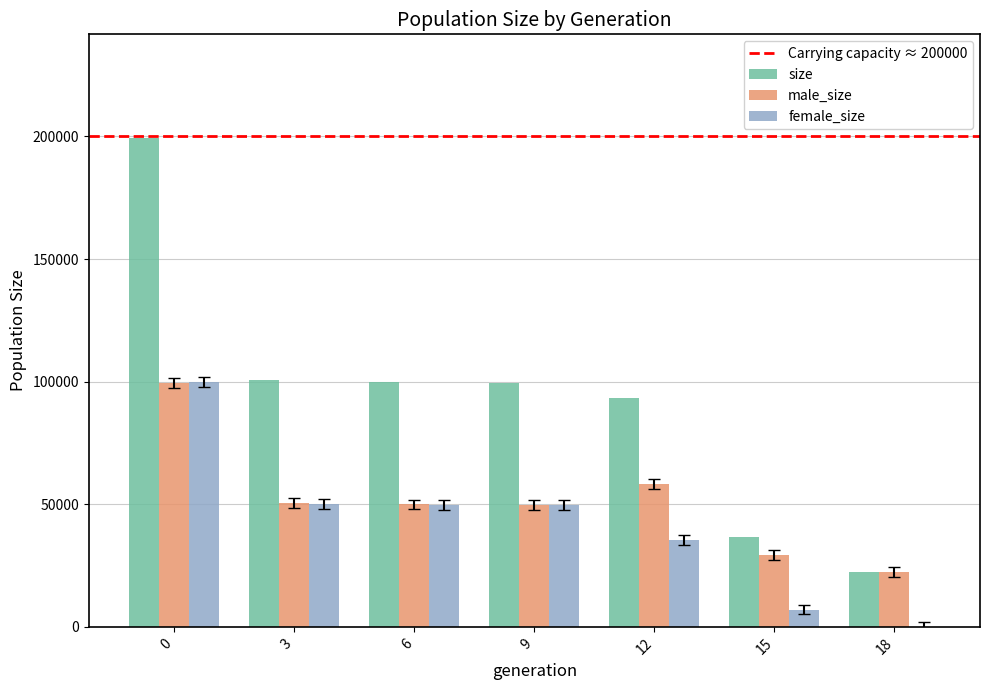

How many series are shown in this chart?

3